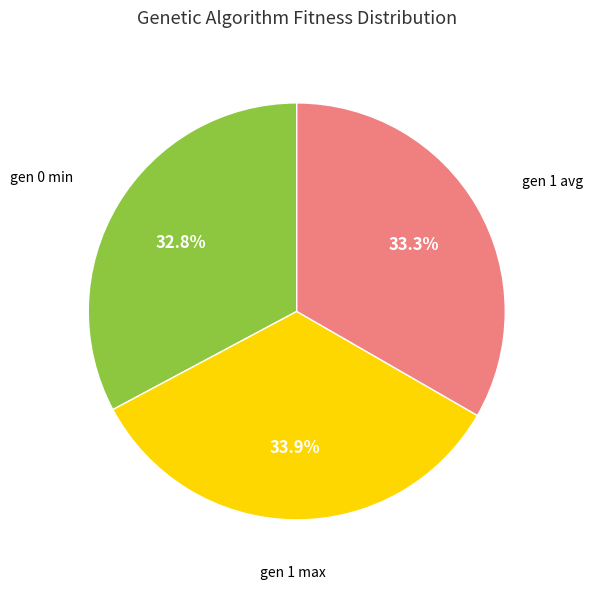

How many segments does this pie chart have?

3